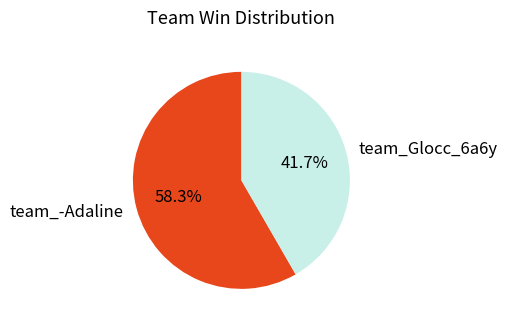

Approximately how many times larger is the value at team_Glocc_6a6y compared to team_-Adaline?

0.7